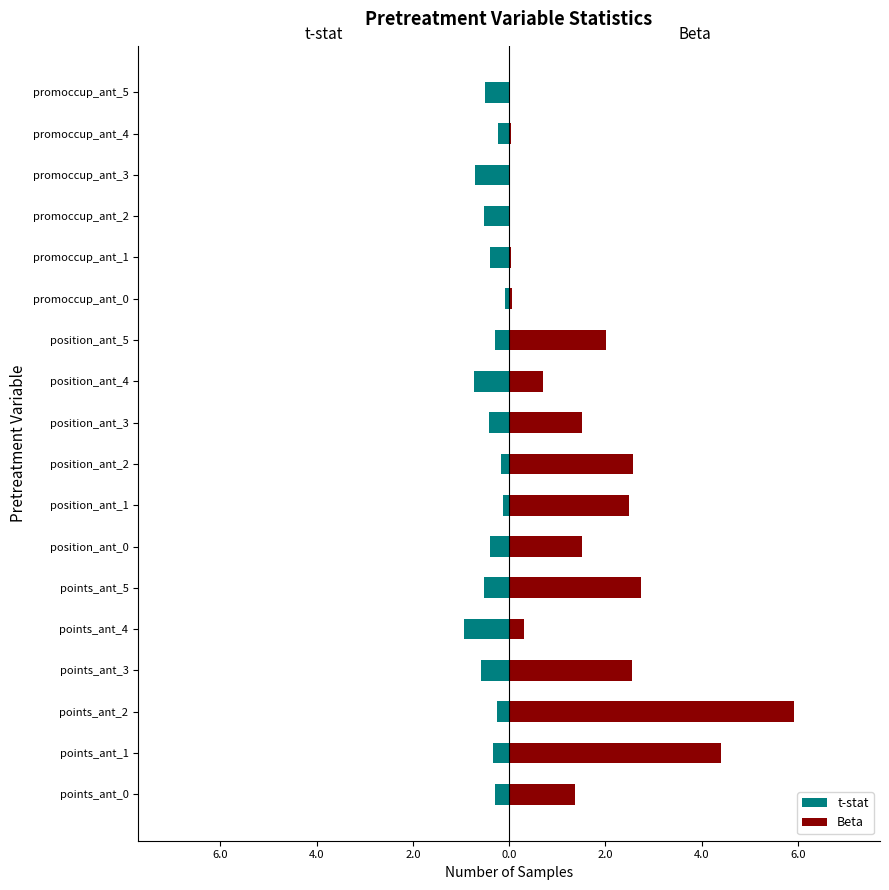

Is it true that Beta equals 3.3 at position_ant_5?

False